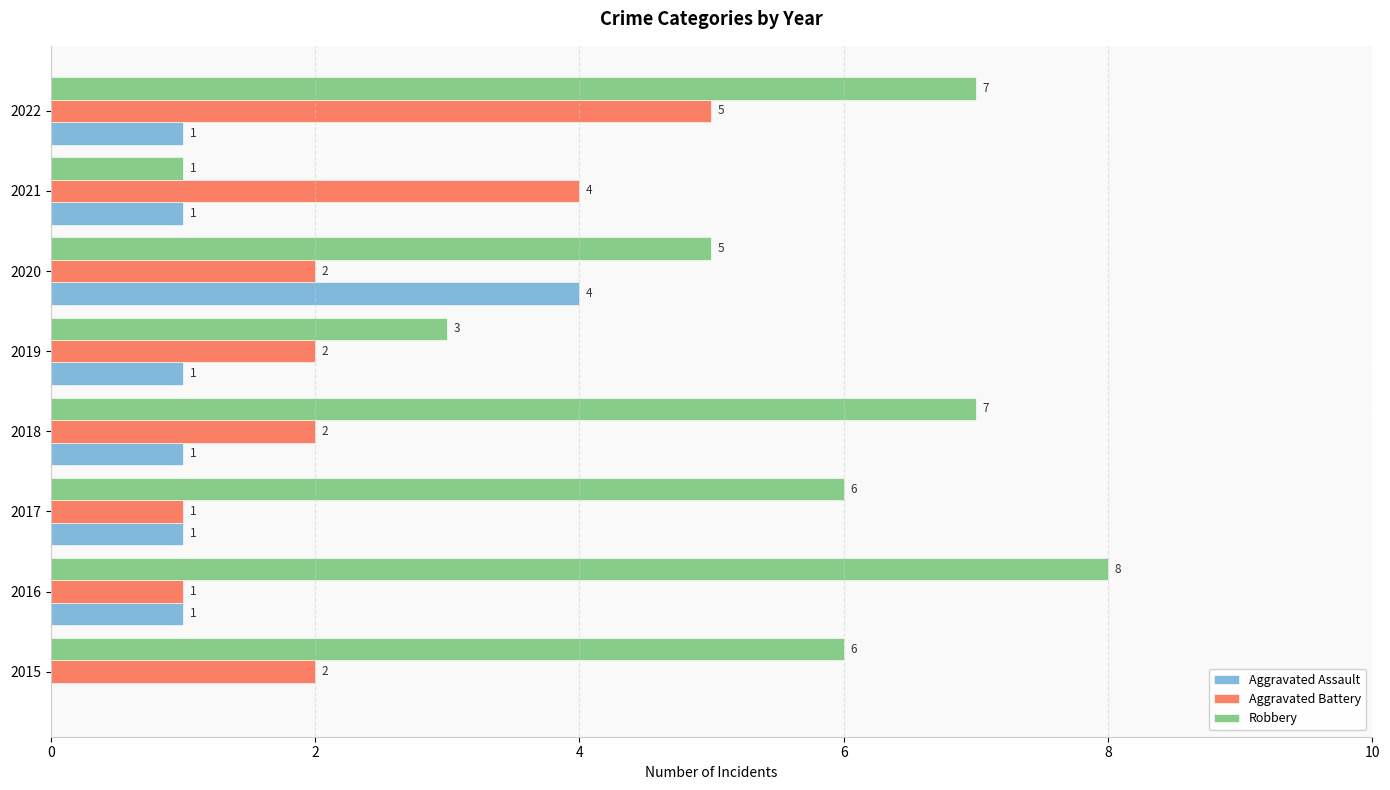

Is it true that Aggravated Battery equals 1 at 2017?

True